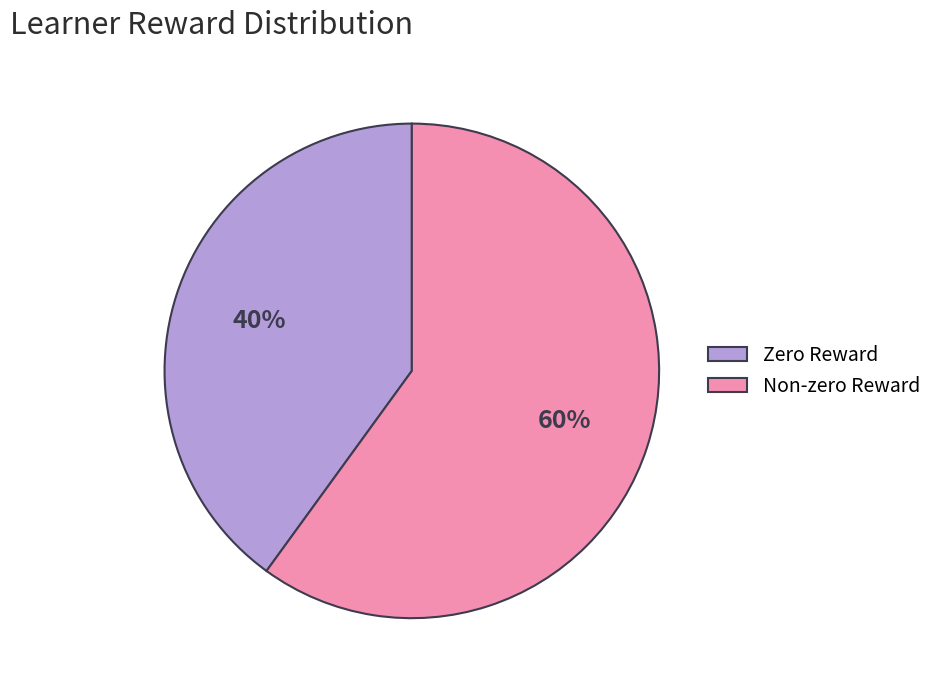

Combined, do Zero Reward and Non-zero Reward account for over 50%?

Yes